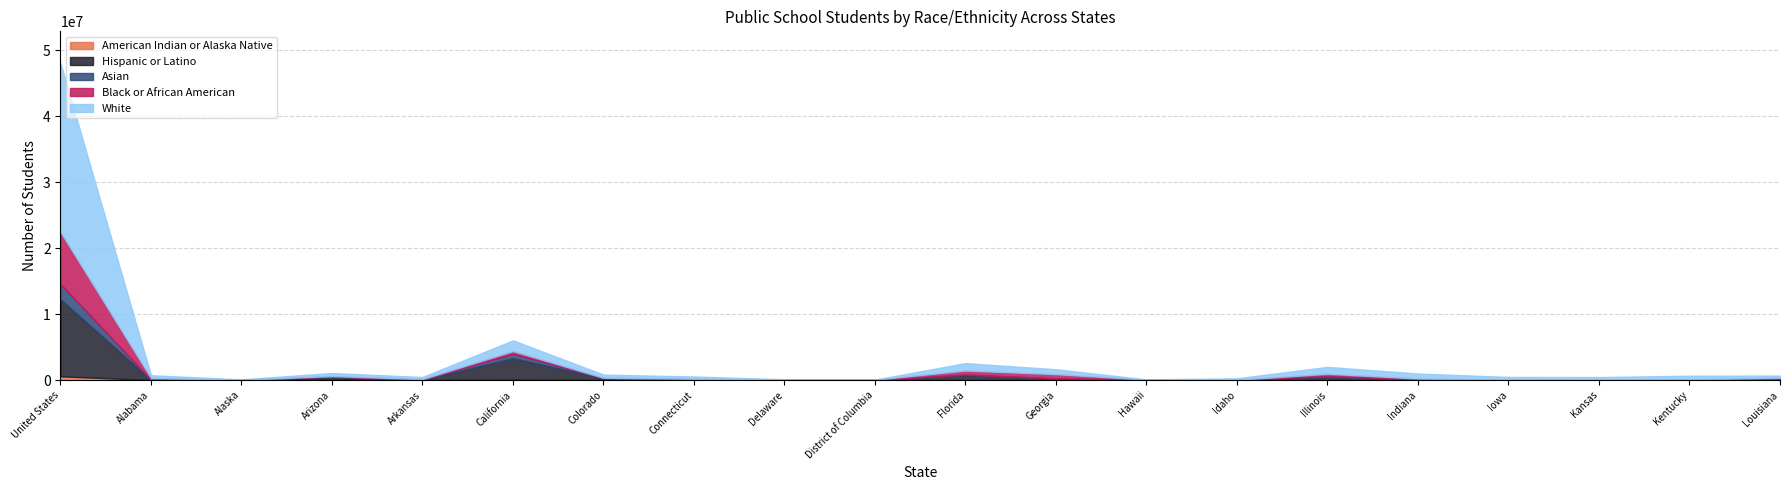

At which category is the sum across all series the highest?

United States